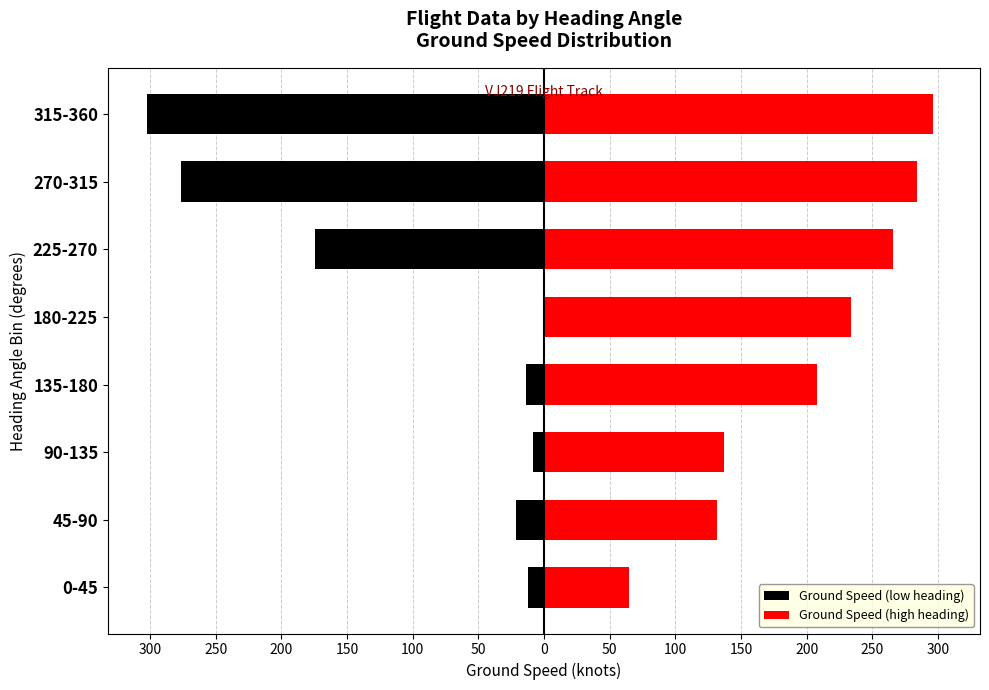

Which has a higher value, 180-225 or 270-315?

180-225